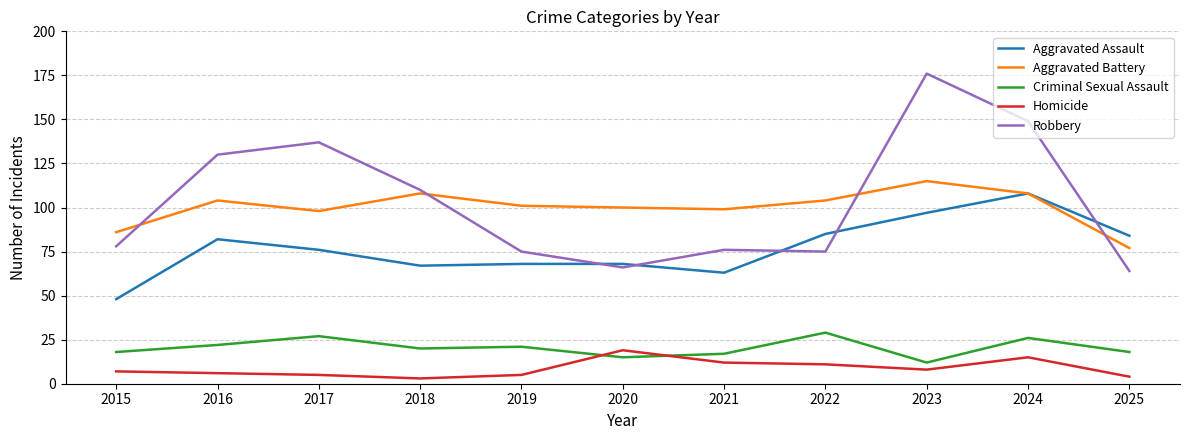

Reading left to right, what are all the values shown in this chart?

Aggravated Assault: 2015=48	2016=82	2017=76	2018=67	2019=68	2020=68	2021=63	2022=85	2023=97	2024=108	2025=84
Aggravated Battery: 2015=86	2016=104	2017=98	2018=108	2019=101	2020=100	2021=99	2022=104	2023=115	2024=108	2025=77
Criminal Sexual Assault: 2015=18	2016=22	2017=27	2018=20	2019=21	2020=15	2021=17	2022=29	2023=12	2024=26	2025=18
Homicide: 2015=7	2016=6	2017=5	2018=3	2019=5	2020=19	2021=12	2022=11	2023=8	2024=15	2025=4
Robbery: 2015=78	2016=130	2017=137	2018=110	2019=75	2020=66	2021=76	2022=75	2023=176	2024=149	2025=64